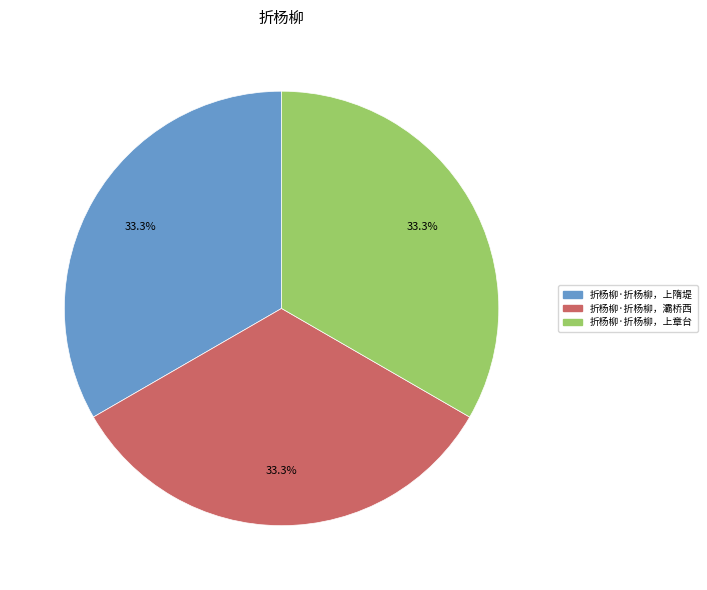

What is the ratio of the value at 折杨柳·折杨柳，上隋堤 to the value at 折杨柳·折杨柳，灞桥西?

1.0